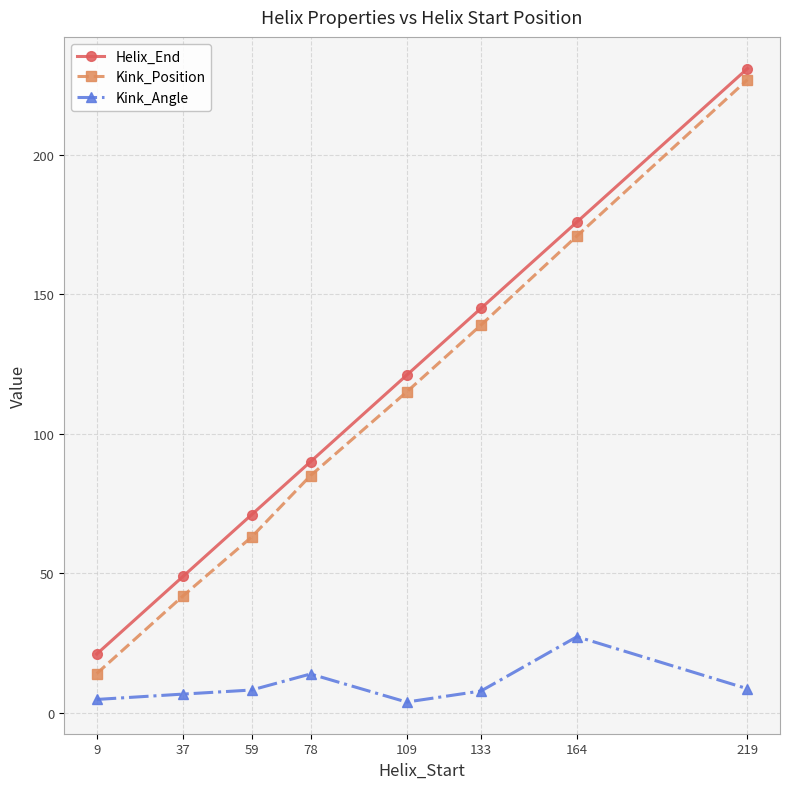

What is the highest value of the Kink_Angle series?

27.2